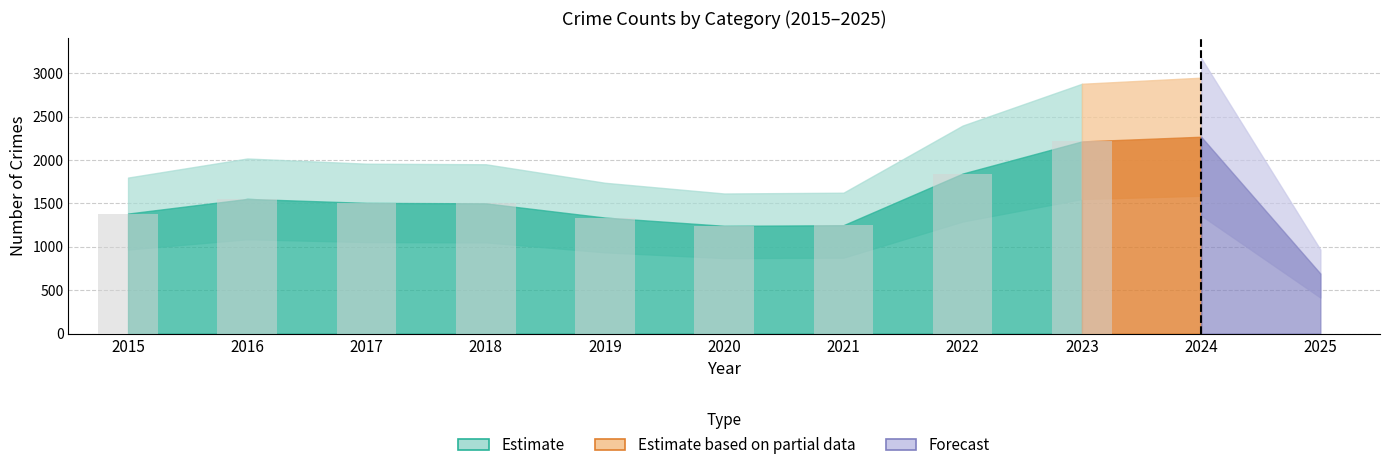

What is the change in value from 2015 to 2020?

-141